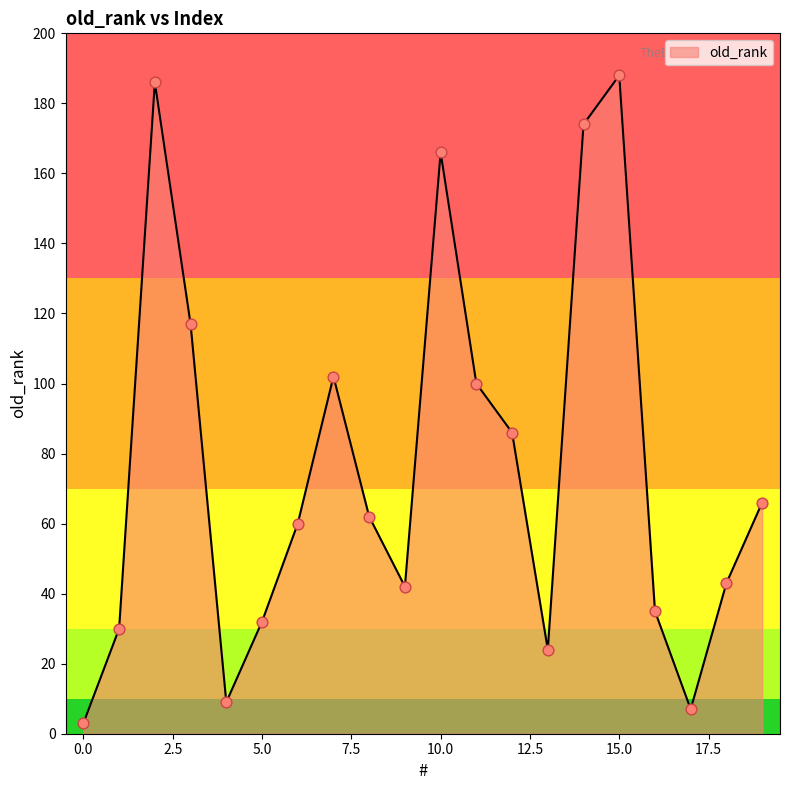

What is the greatest value displayed?

188